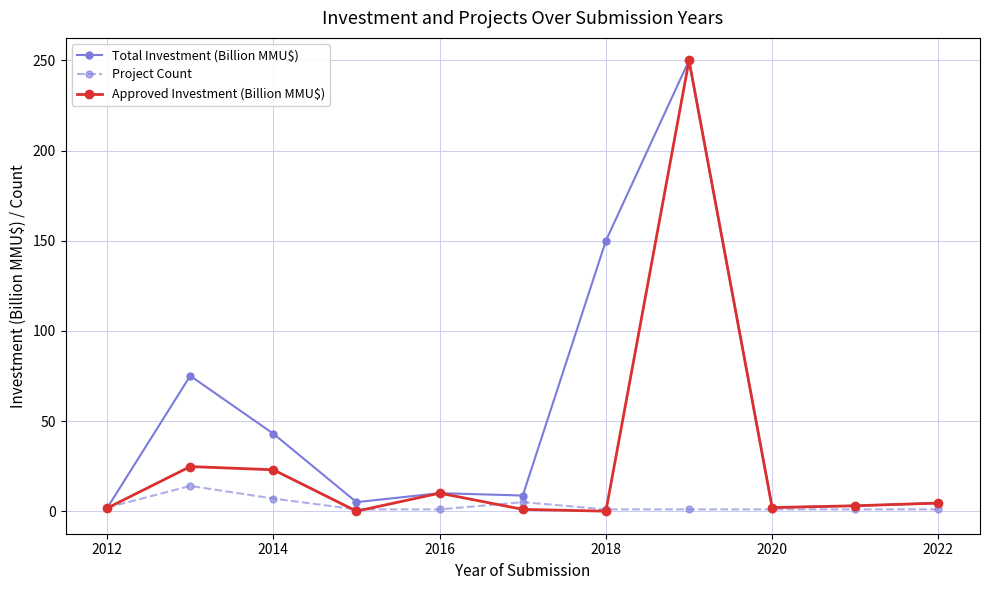

Which series has the largest total across all categories?

Total Investment (Billion MMU$)